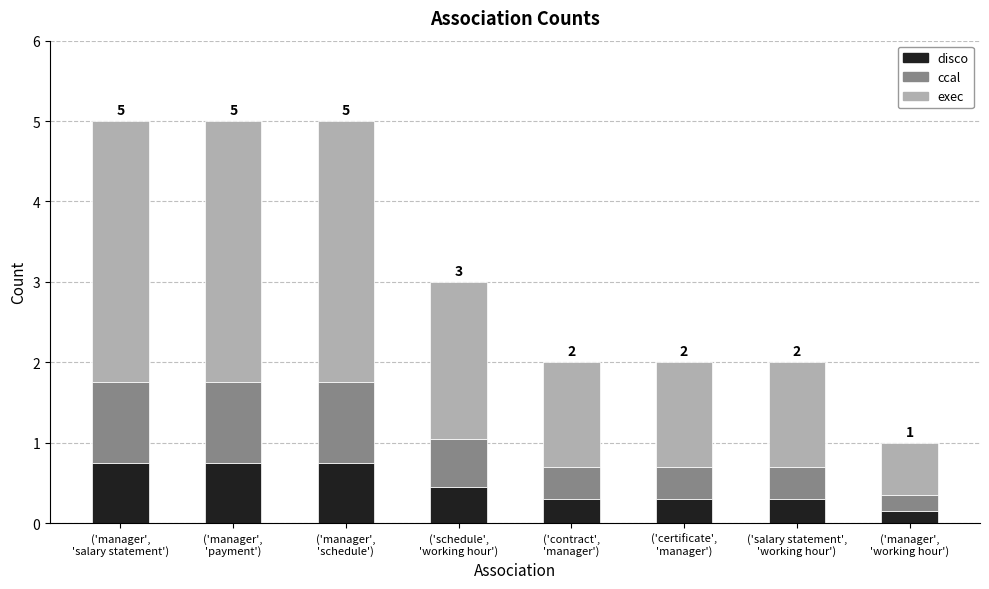

What is the sum of all disco values?

3.8